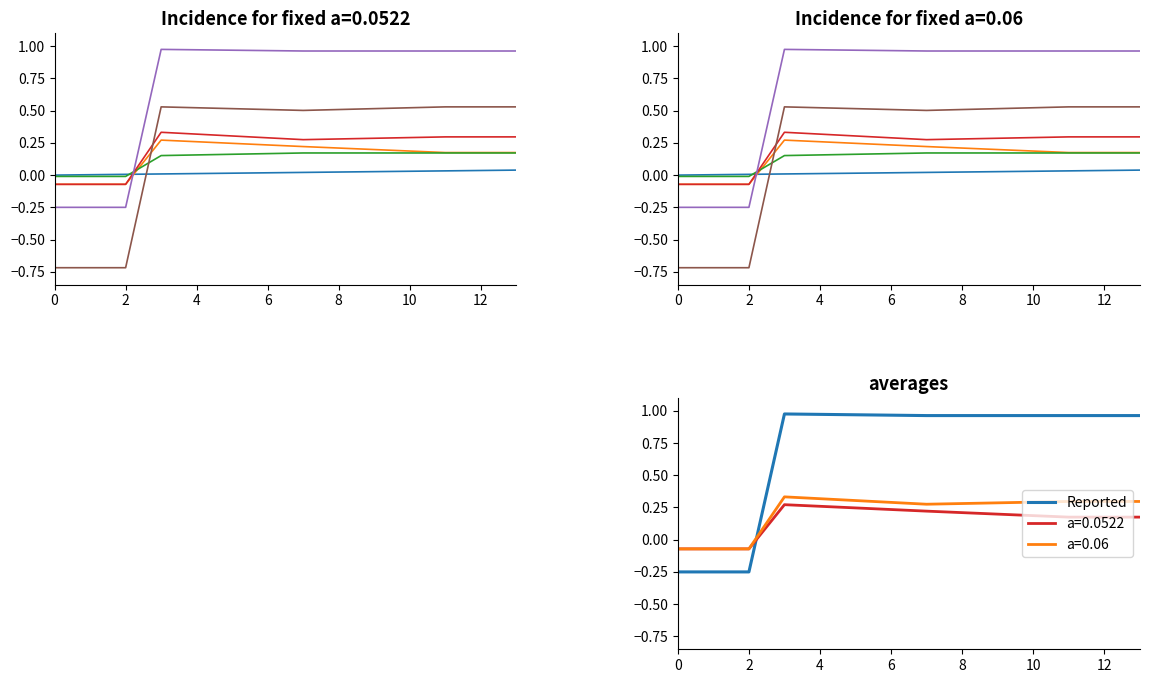

True or false: Reported and a=0.06 intersect in this chart.

True